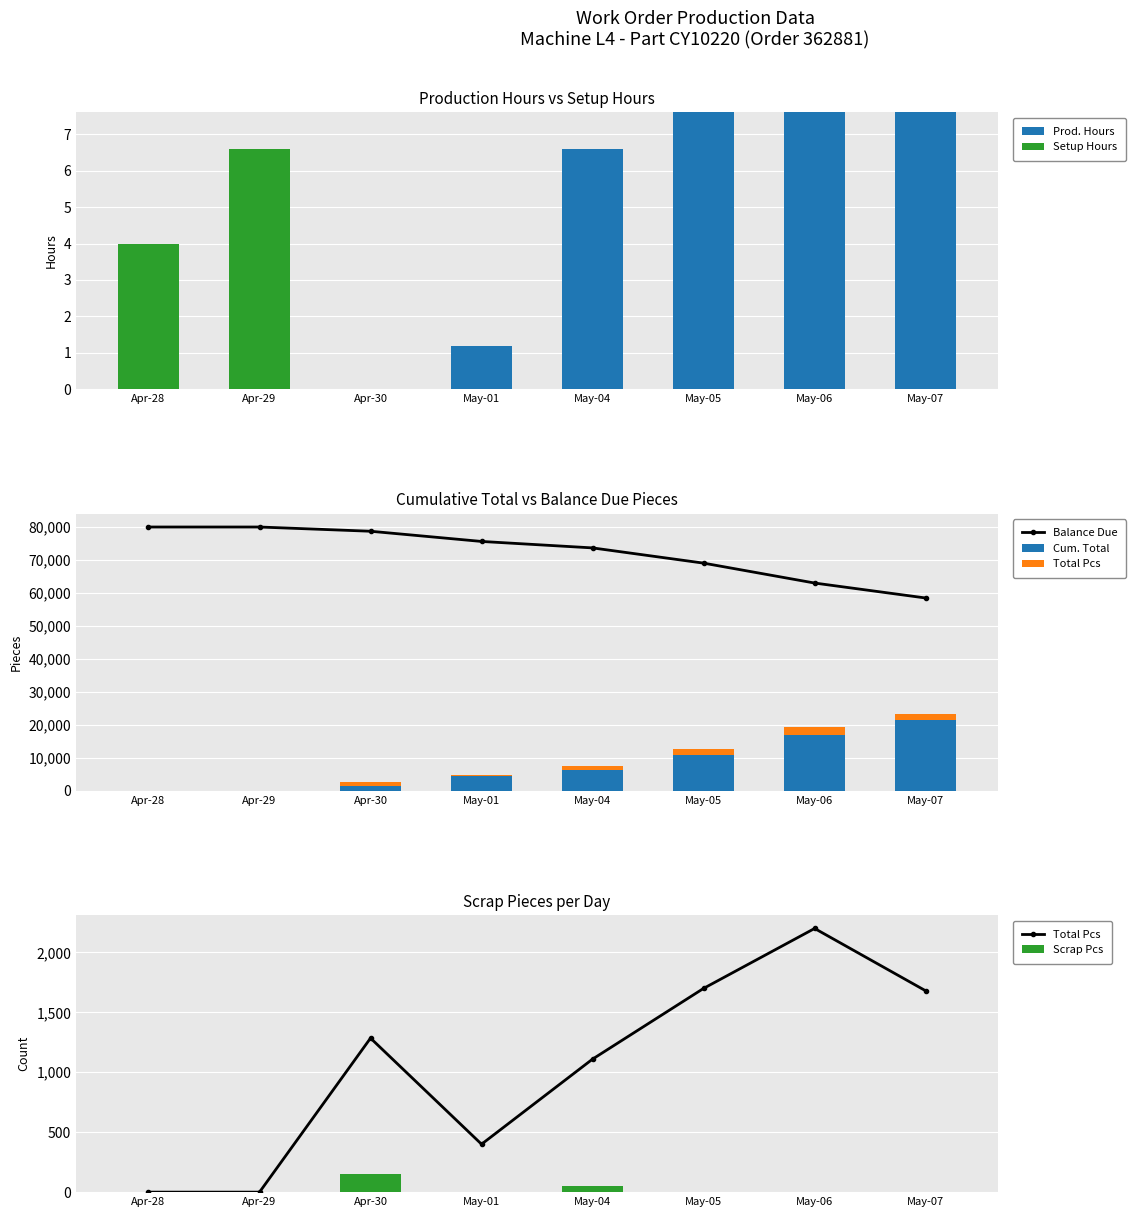

Rank the series by their maximum value, from lowest to highest.

Setup Hours, Prod. Hours, Scrap Pcs, Total Pcs, Cum. Total, Balance Due